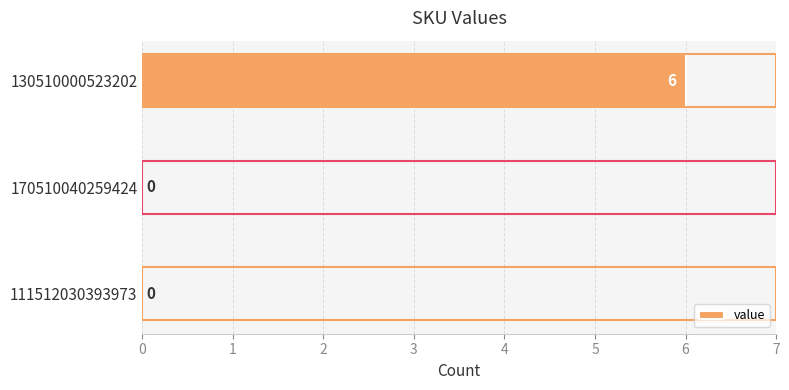

The value at 130510000523202 is 8. True or false?

False